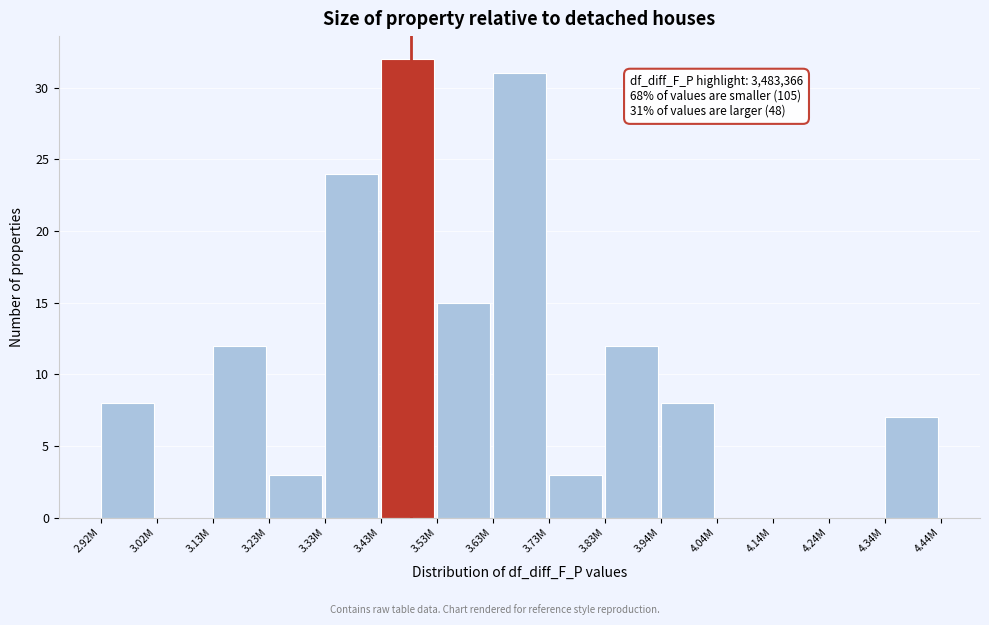

Reading left to right, extract all data points from this chart.

2.92M=8	3.02M=0	3.13M=12	3.23M=3	3.33M=24	3.43M=32	3.53M=15	3.63M=31	3.73M=3	3.83M=12	3.94M=8	4.04M=0	4.14M=0	4.24M=0	4.34M=7